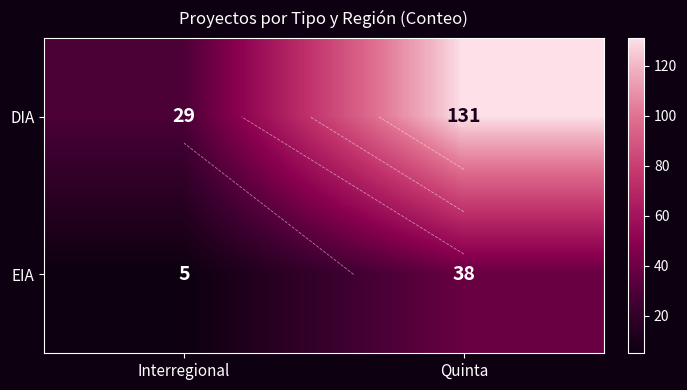

What is the sum of all DIA values?

160